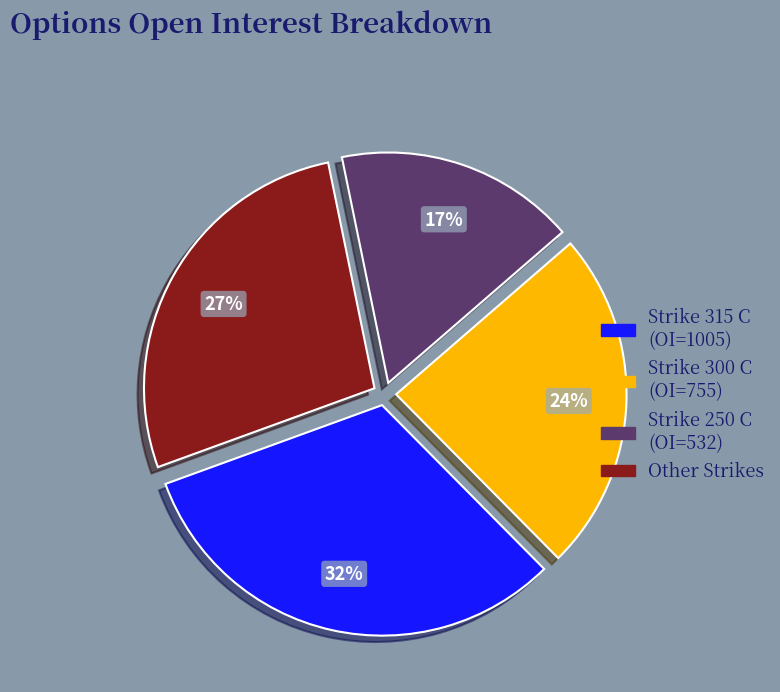

Is there a majority slice in this chart?

No